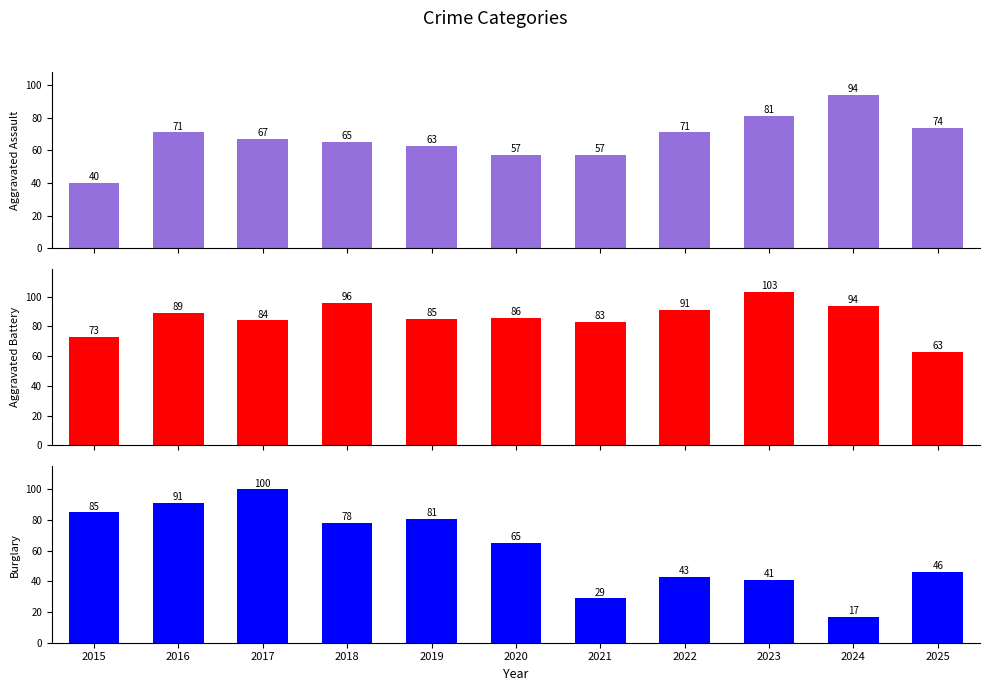

Does the chart contain stacked bars?

No